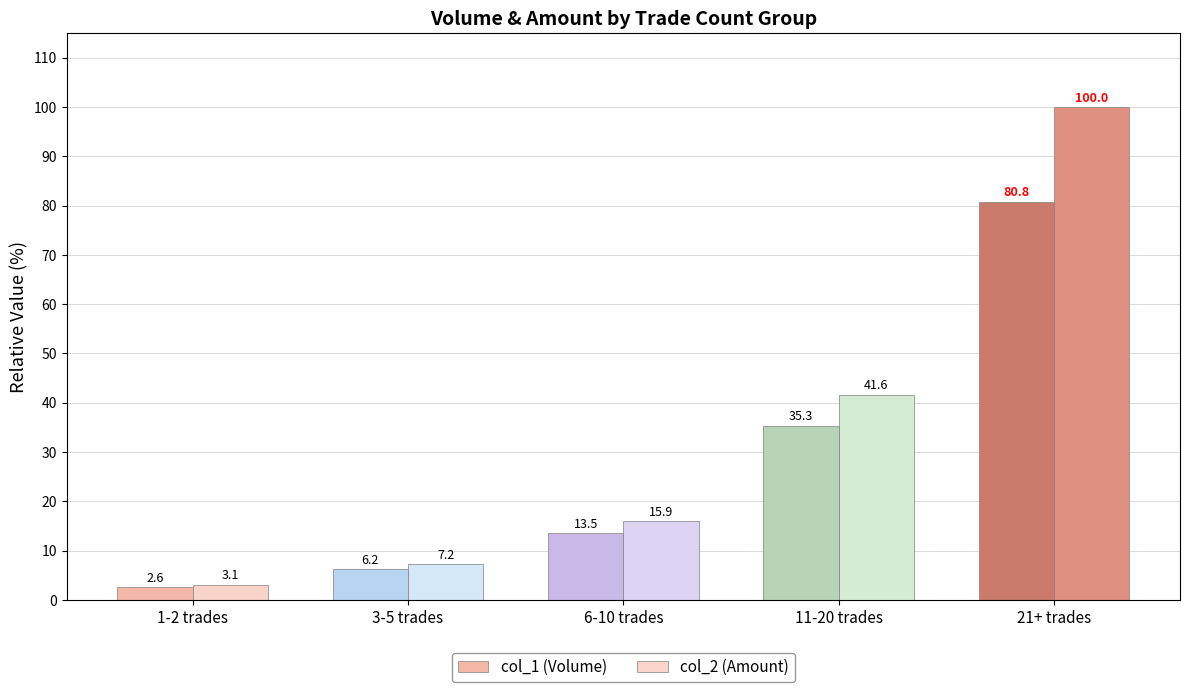

List the labels in order of col_1 (Volume) value, largest first.

21+ trades, 11-20 trades, 6-10 trades, 3-5 trades, 1-2 trades